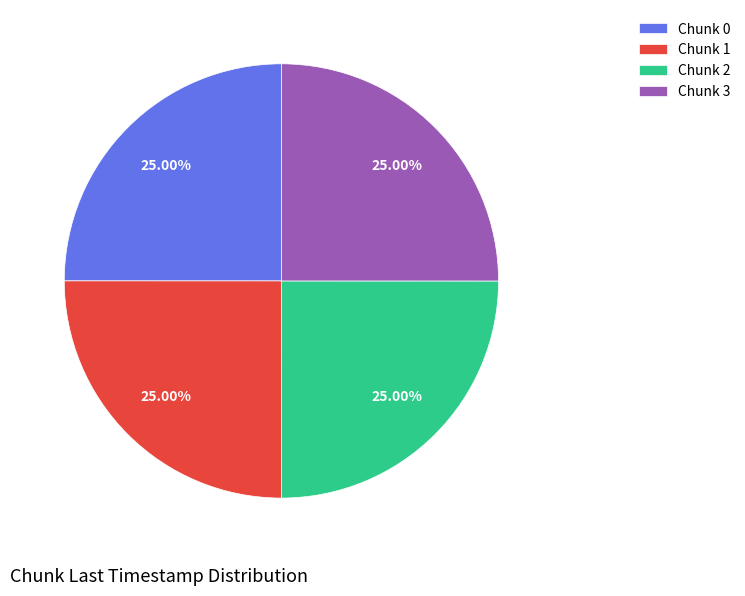

Is Chunk 2 the majority of the pie?

No